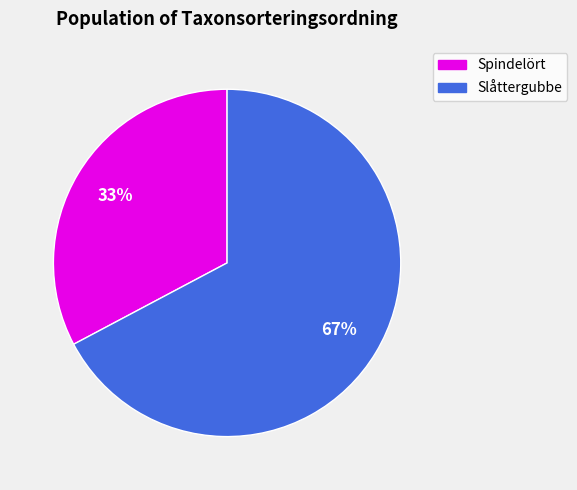

To the nearest percent, what is the average slice percentage?

50%